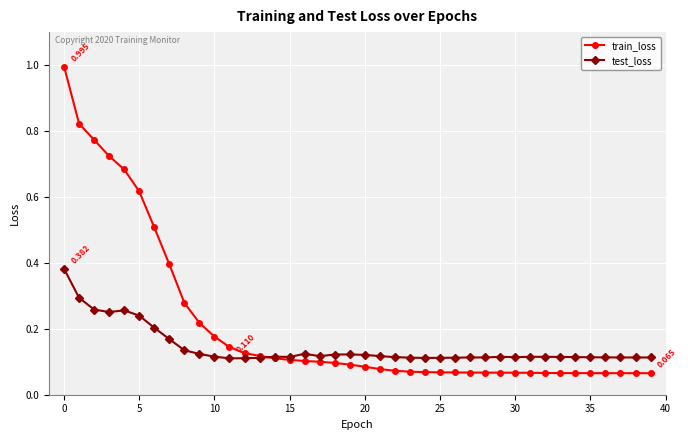

List the series in order of their peak value, lowest first.

test_loss, train_loss